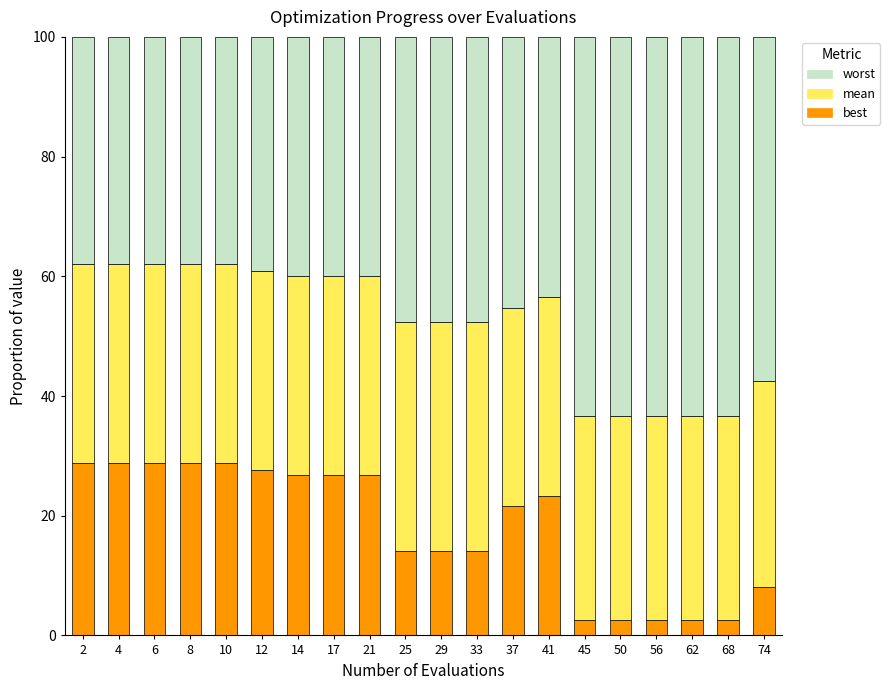

How many distinct data groups are displayed?

3